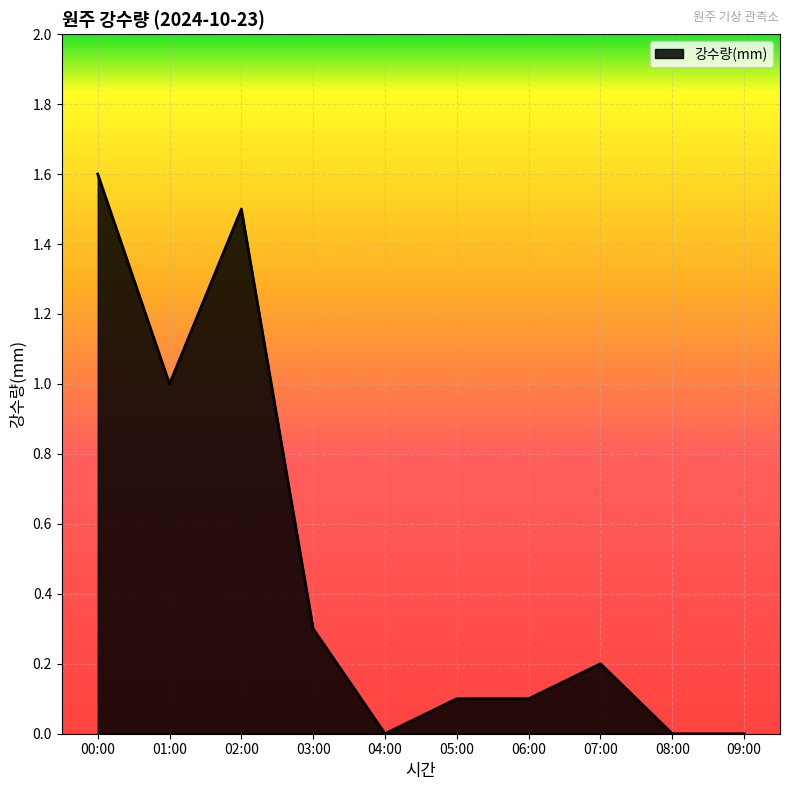

What is the change in value from 02:00 to 05:00?

-1.4